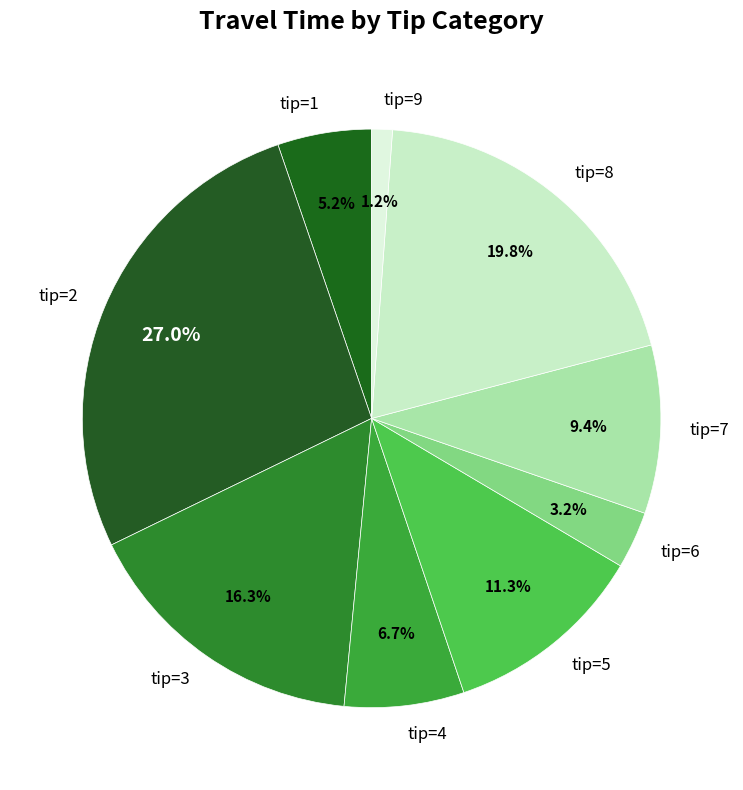

Which has a higher value, tip=5 or tip=6?

tip=5